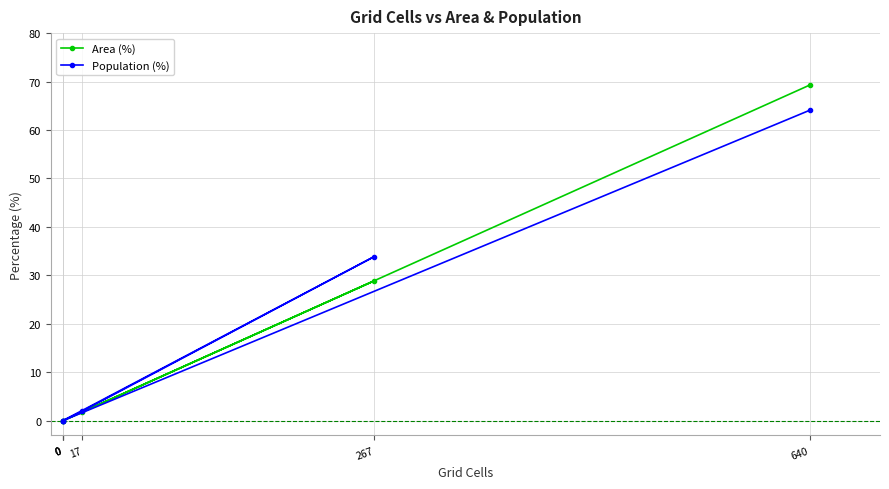

Where does the Area (%) series first go above 1?

17